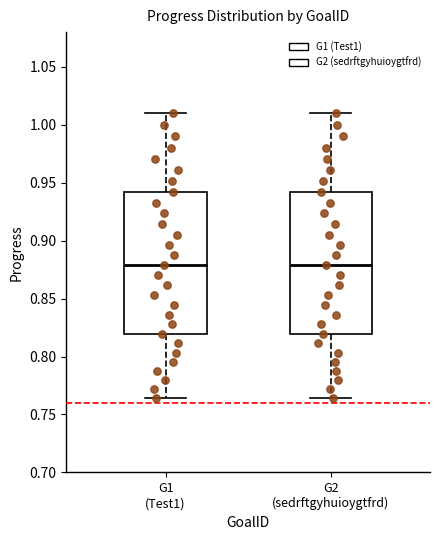

Reading left to right, transcribe this box plot: for each box, give where its median line is, the range the box spans, and where its two whiskers end, as read against the y-axis. The values are not printed on the chart, so give them approximately, as read against the axis.

G1 (Test1): median 0.880, box 0.820 to 0.940, whiskers 0.765 to 1.010
G2 (sedrftgyhuioygtfrd): median 0.880, box 0.820 to 0.940, whiskers 0.765 to 1.010